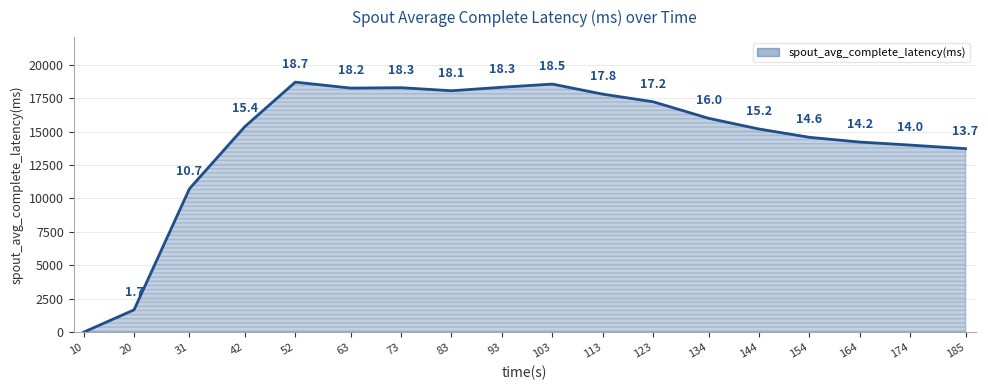

Is it true that the value at 164 is 19309.5?

False